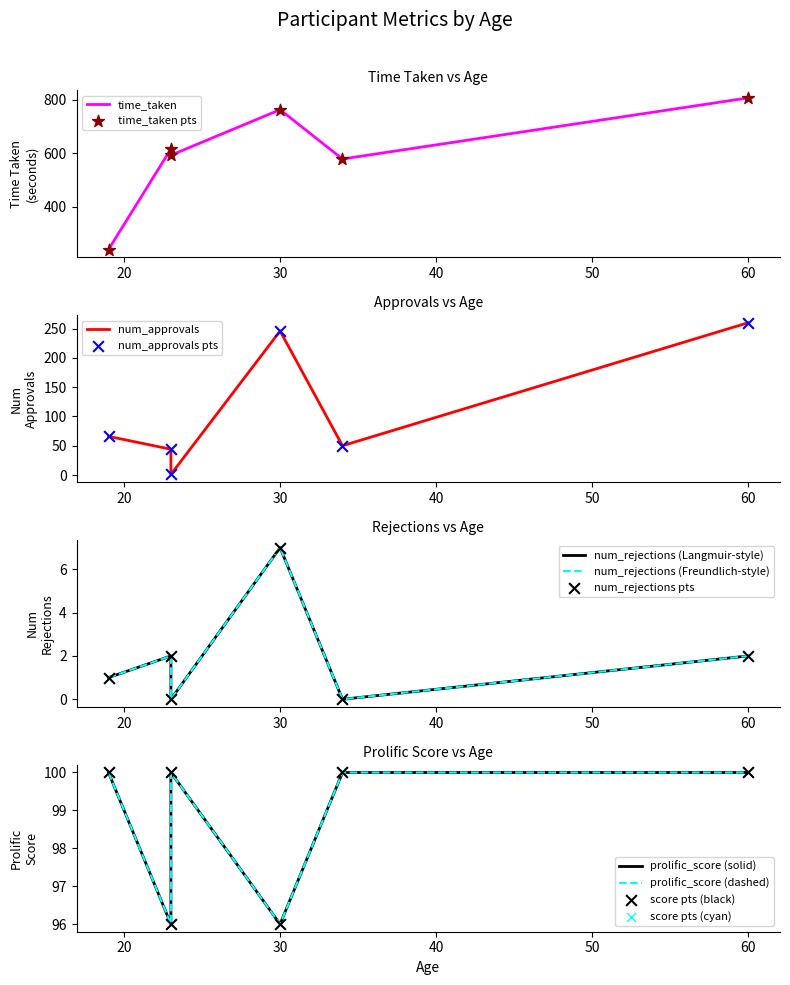

Which series contains the highest Y value?

time_taken